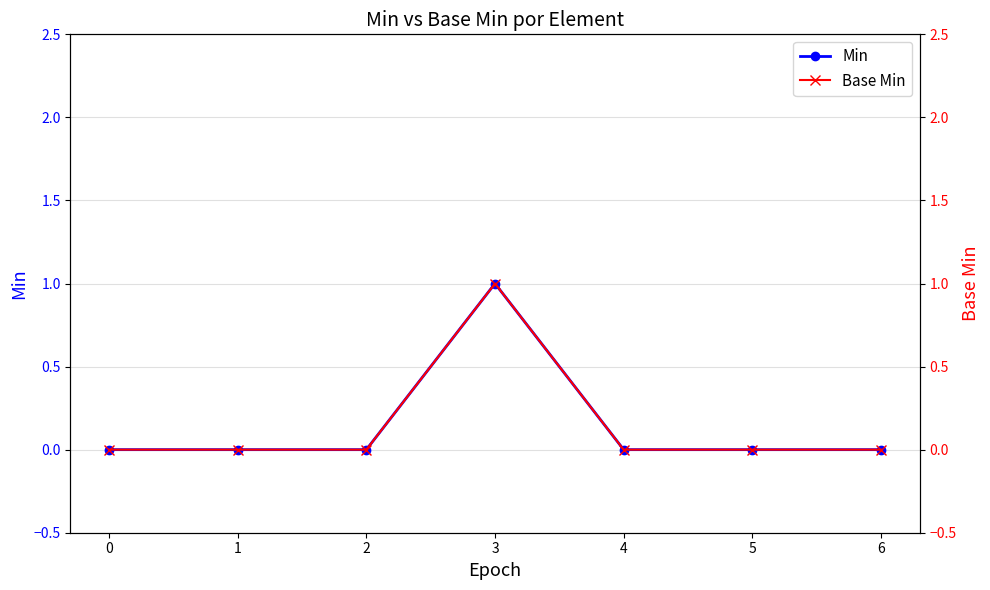

What is the difference between the maximum and minimum values in the Min series?

1